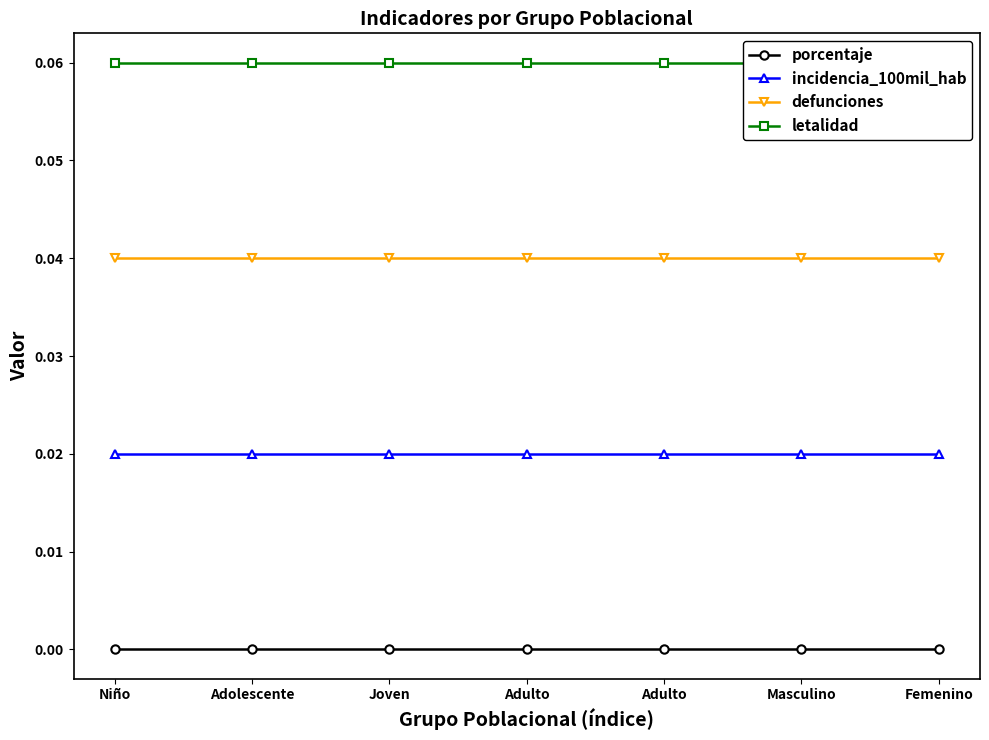

Rank the categories by letalidad value from lowest to highest.

Niño, Adolescente, Joven, Adulto, Adulto, Masculino, Femenino